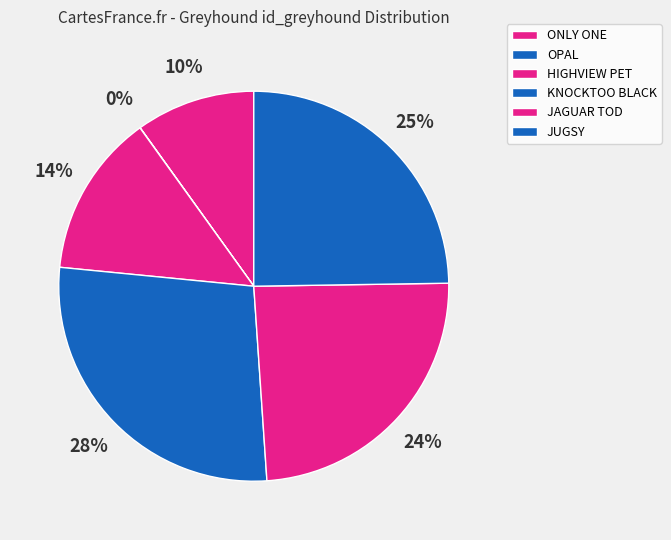

Is JUGSY the majority of the pie?

No